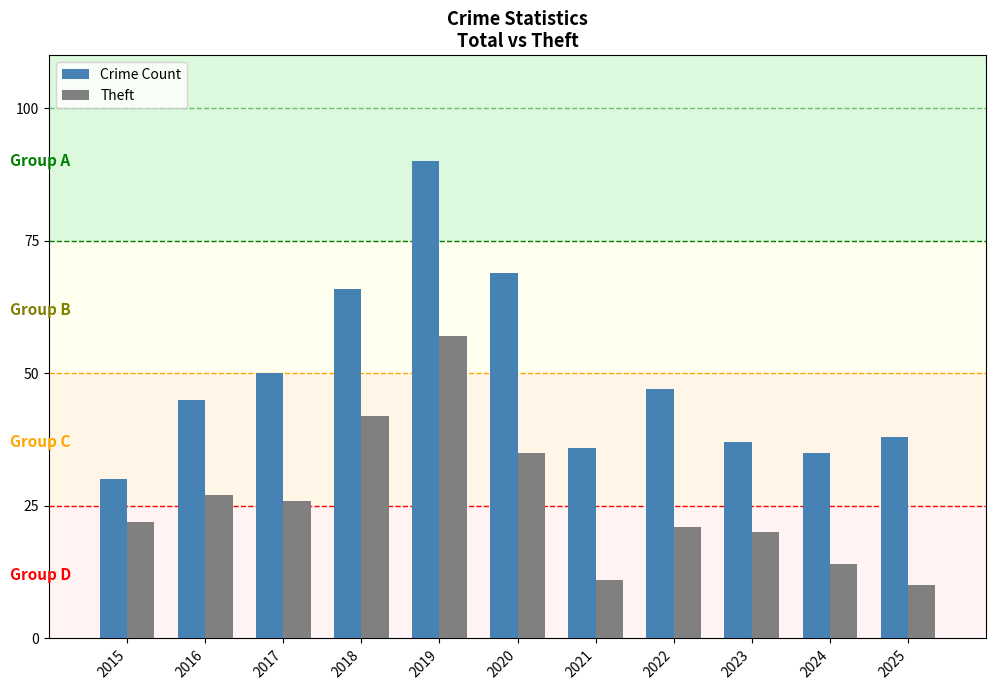

What is the value of the Crime Count bar at the 9th from the left?

37